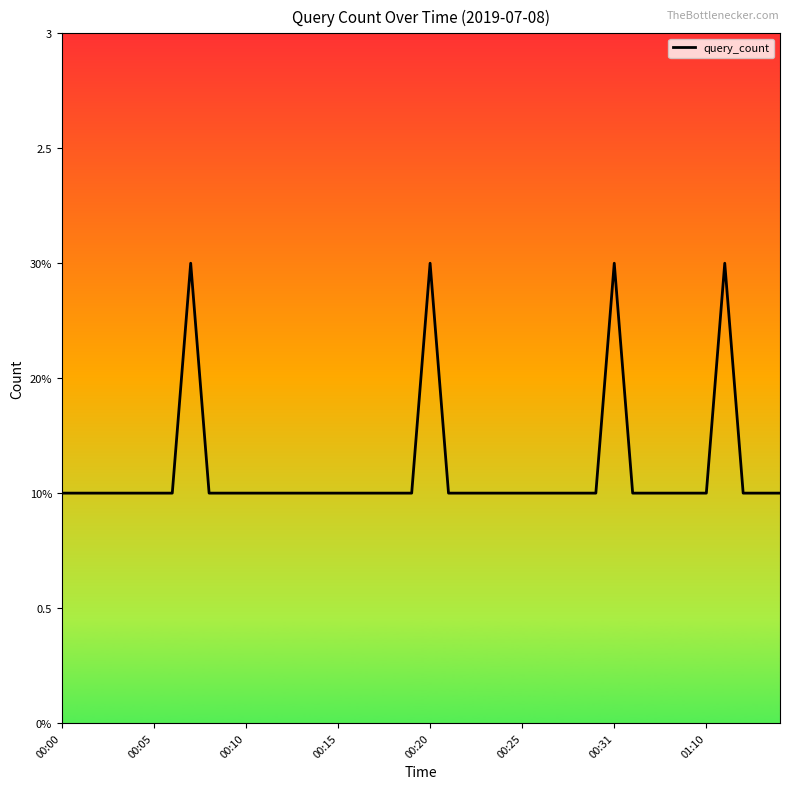

Does the chart have visible grid lines?

No